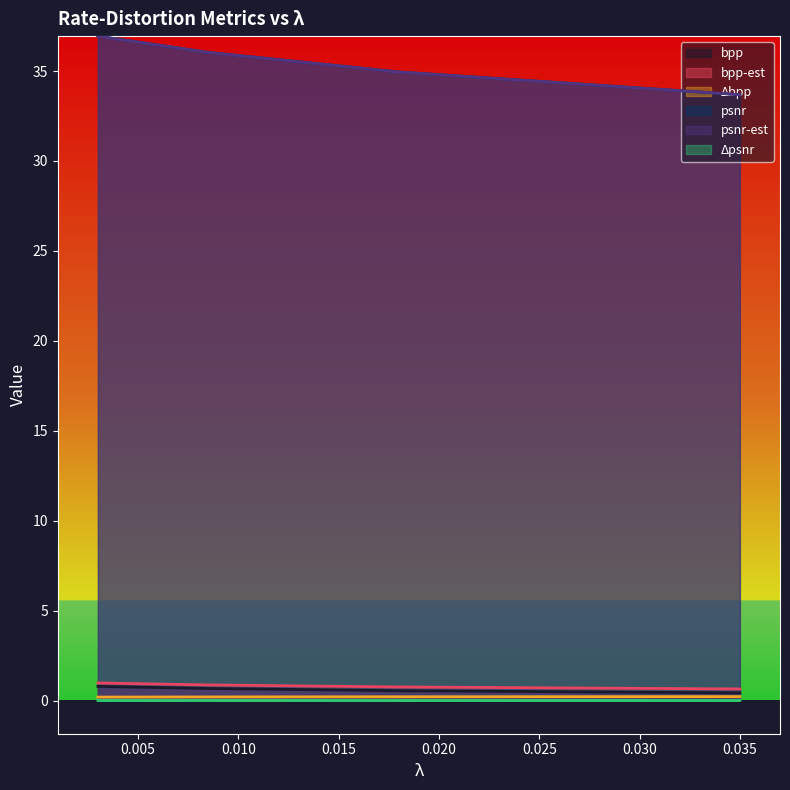

What is the minimum value for Δbpp?

0.2